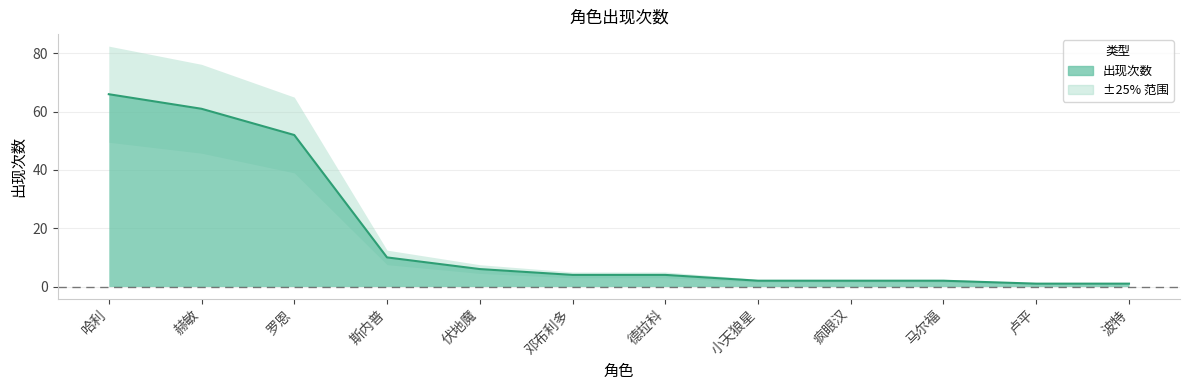

Reading left to right, list all the values displayed in this chart.

哈利=66	赫敏=61	罗恩=52	斯内普=10	伏地魔=6	邓布利多=4	德拉科=4	小天狼星=2	疯眼汉=2	马尔福=2	卢平=1	波特=1